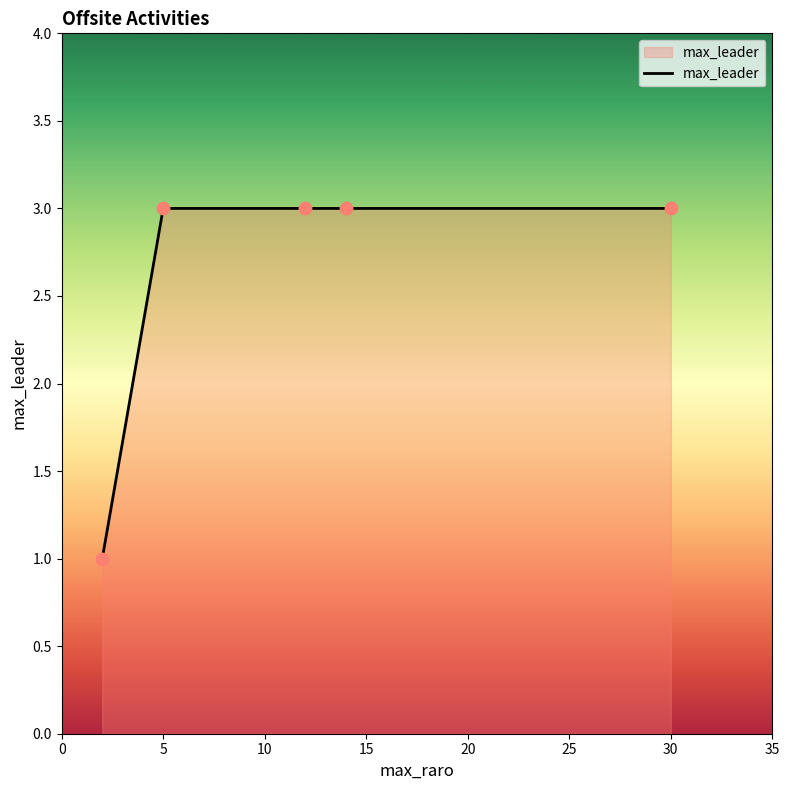

What is the sum of all values?

13